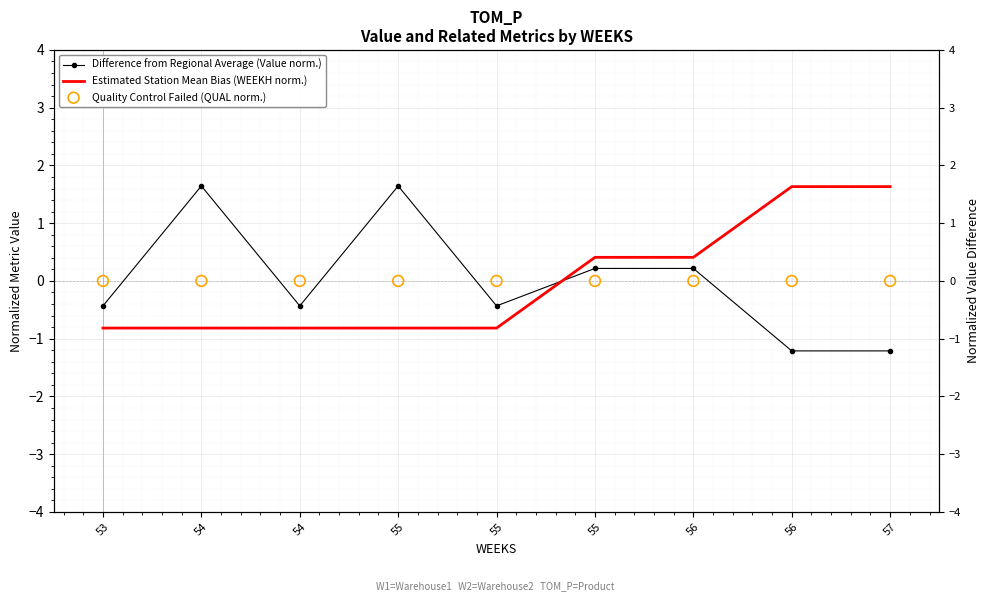

What are all the series names shown in the legend?

Difference from Regional Average (Value norm.), Estimated Station Mean Bias (WEEKH norm.), Quality Control Failed (QUAL norm.)